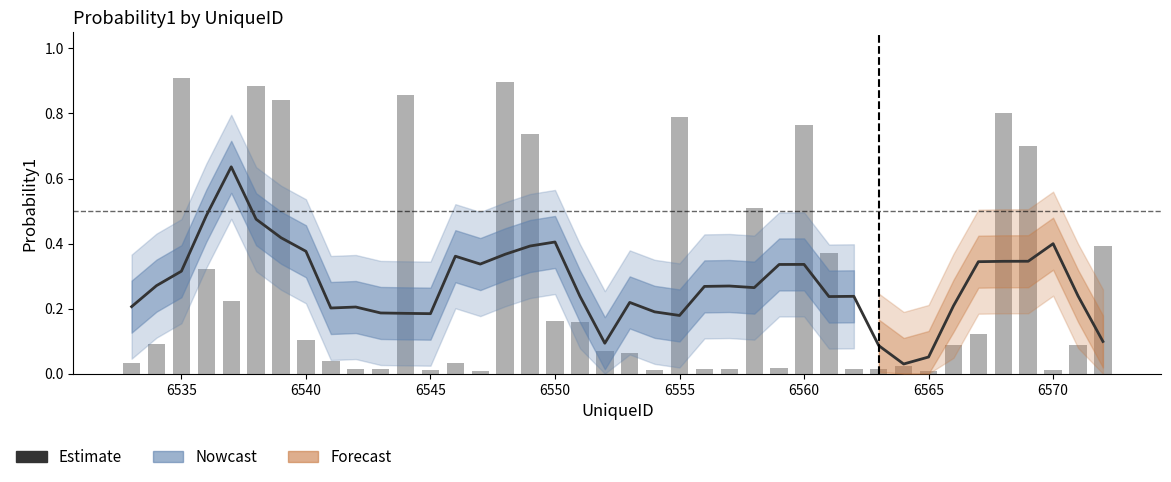

True or false: the data shows 0.1 at 14.

False